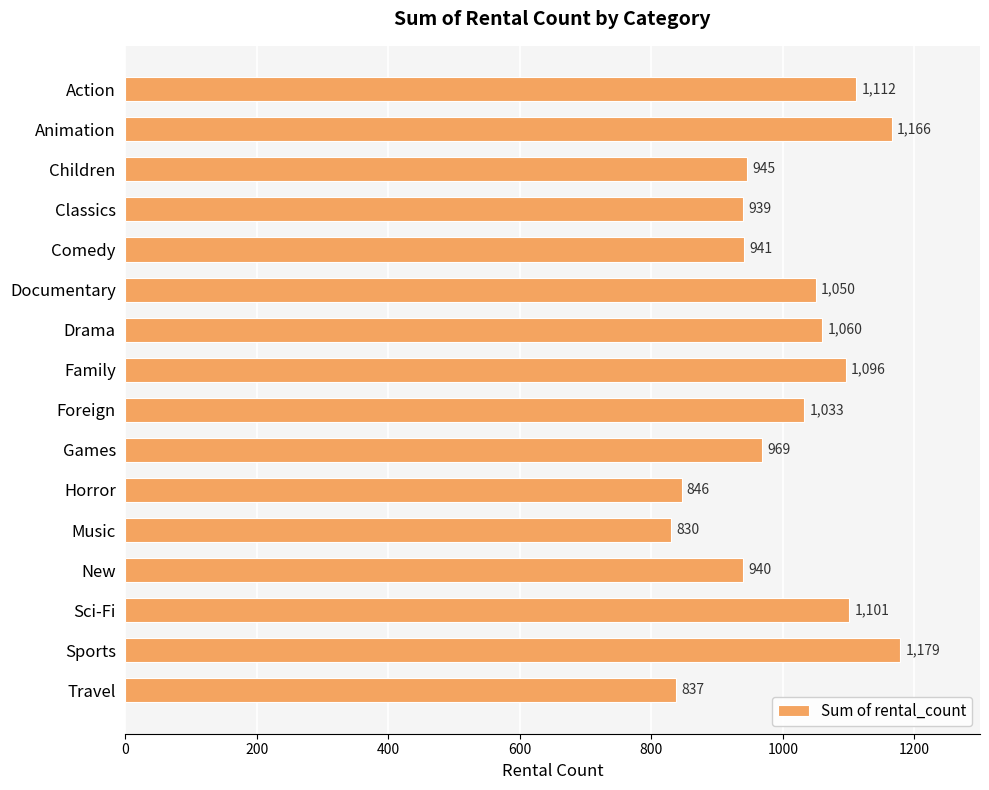

How many values are below 1033?

8